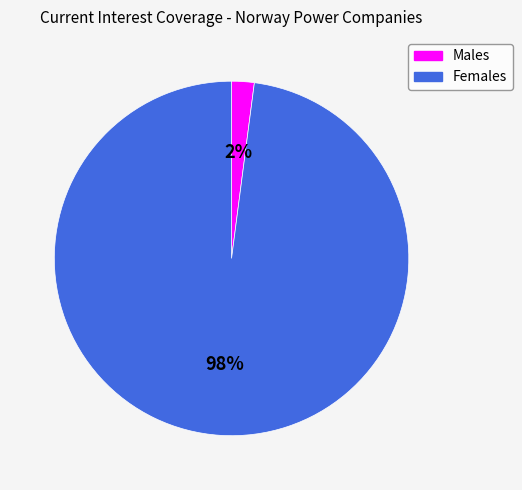

To the nearest percent, what is the difference between the largest and smallest slice percentages?

96%